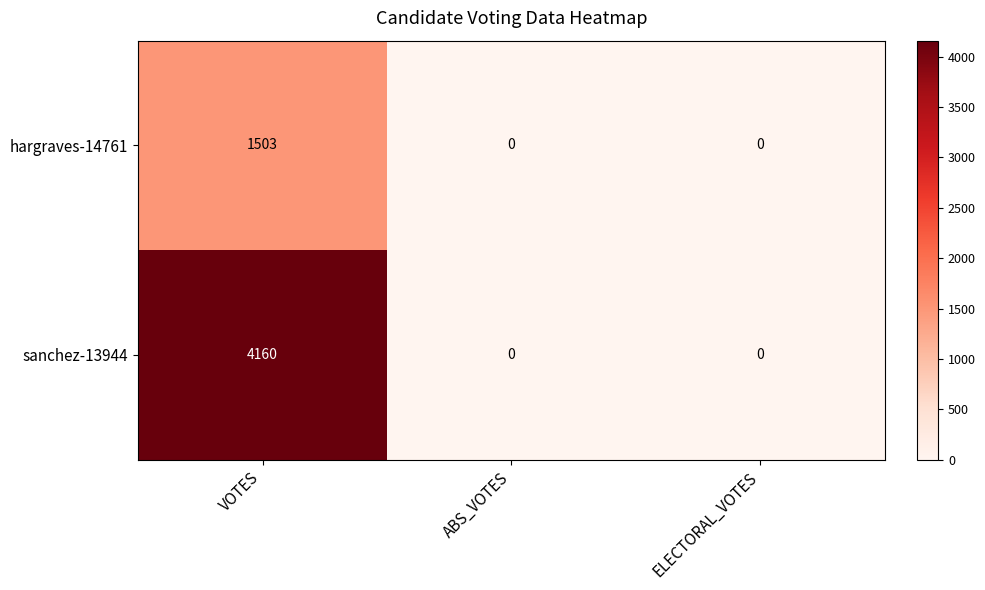

Which series has the largest range (max minus min)?

sanchez-13944